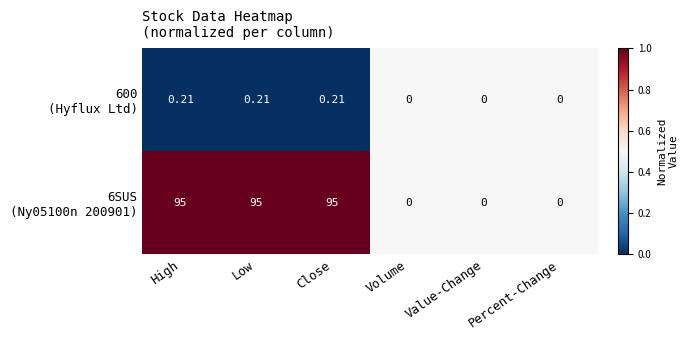

Count the number of data series in this chart.

2